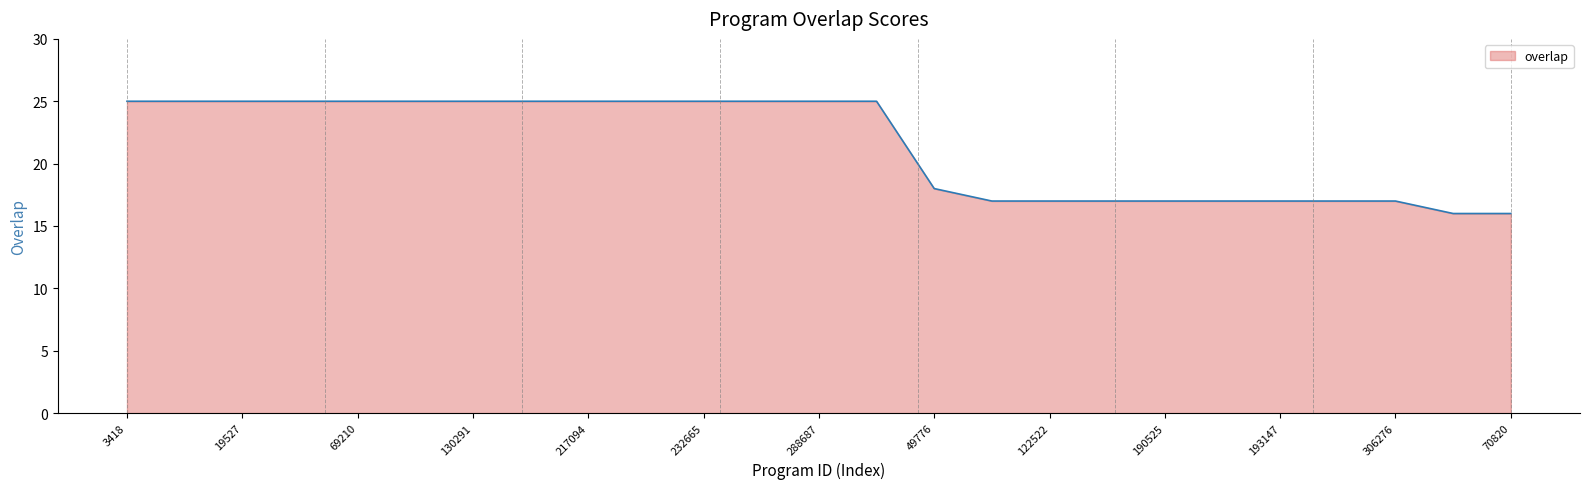

What is the minimum value shown in the chart?

16